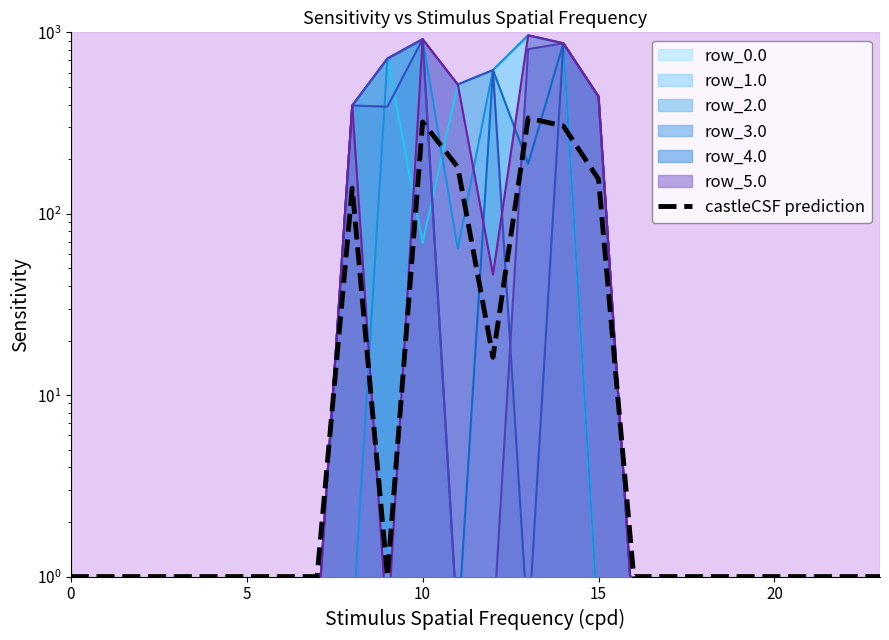

The chart shows a value of 1.0 at 7. True or false?

True